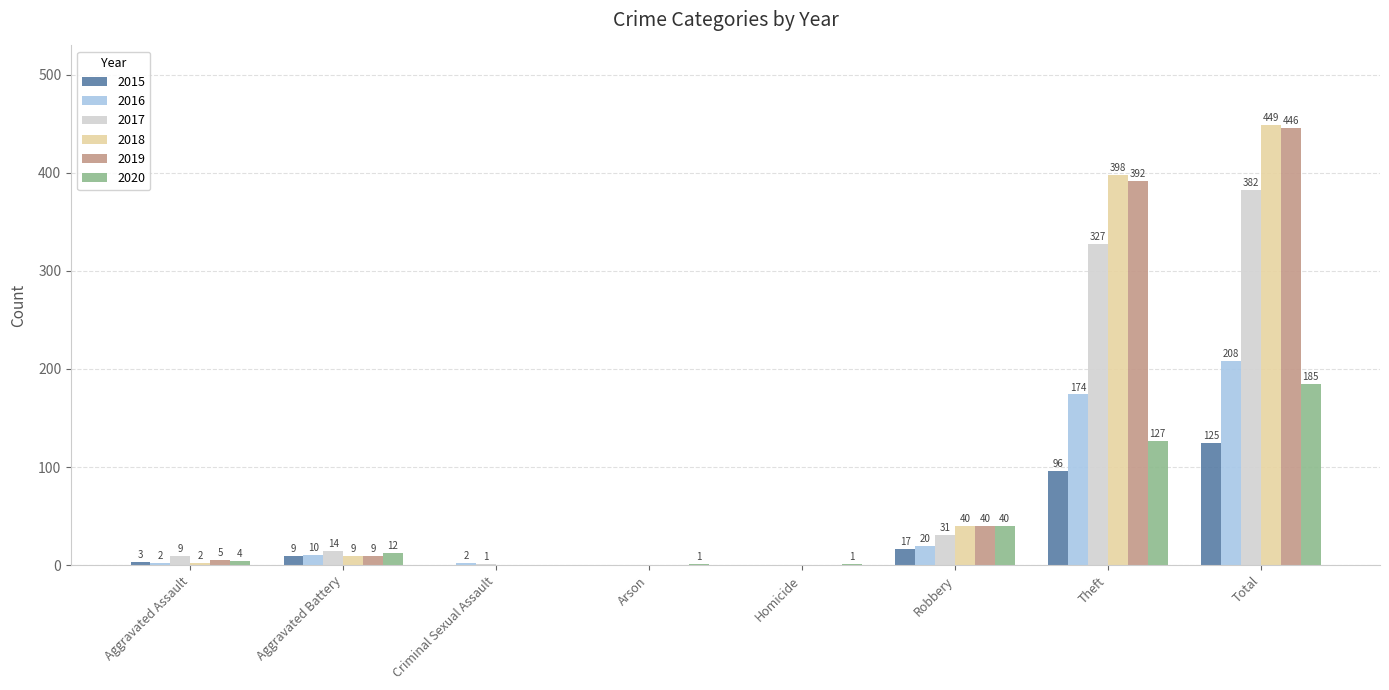

Which series has the largest range (max minus min)?

2018